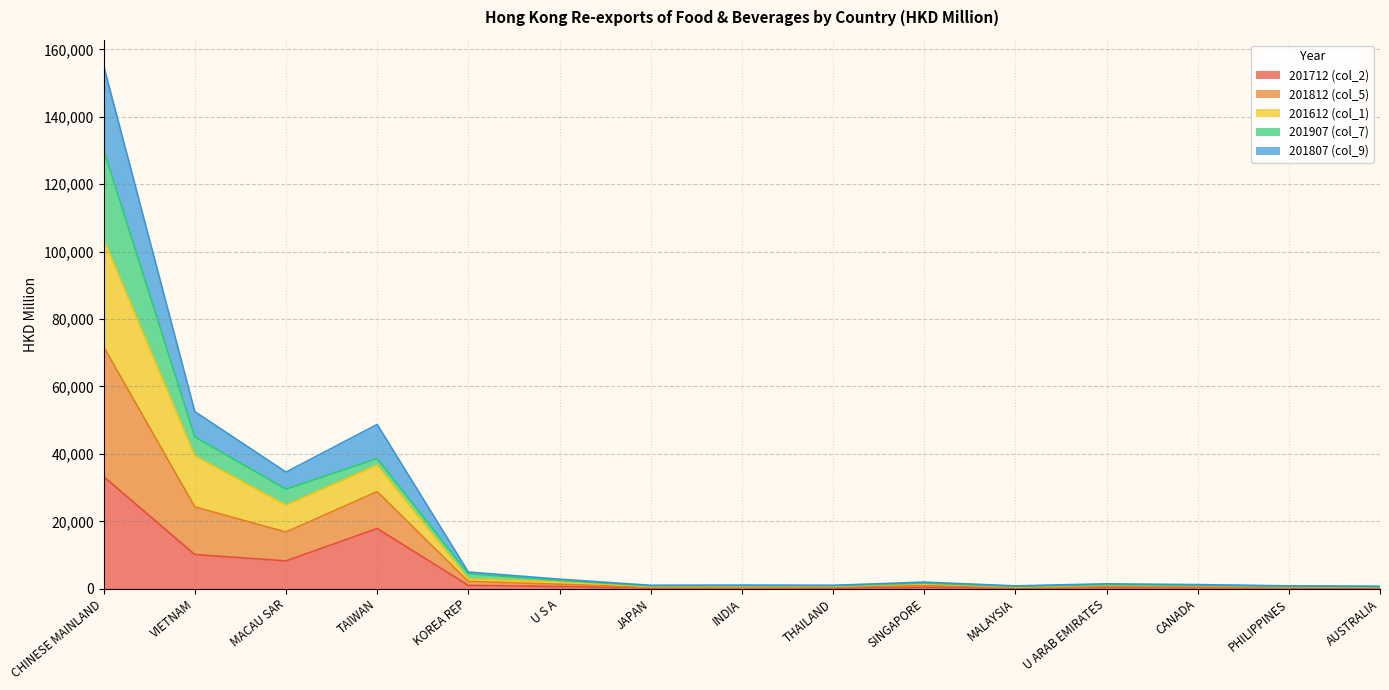

The 201712 (col_2) series shows 44177.0 at CHINESE MAINLAND. True or false?

False